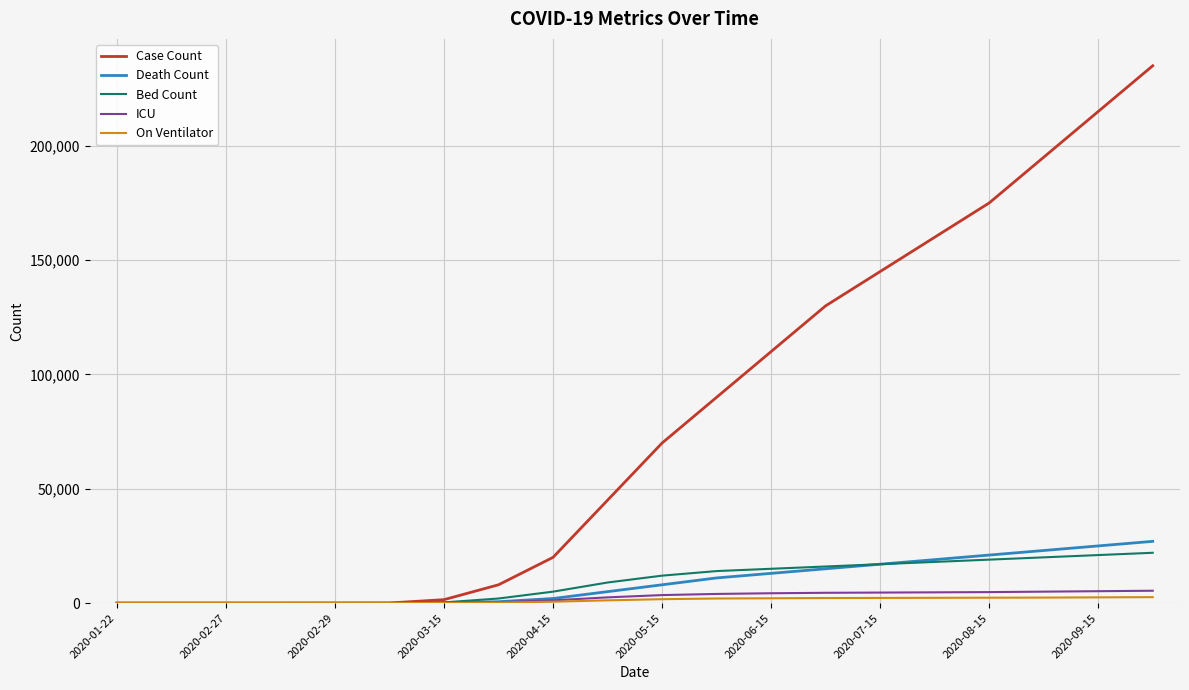

Which series has the largest range (max minus min)?

Case Count